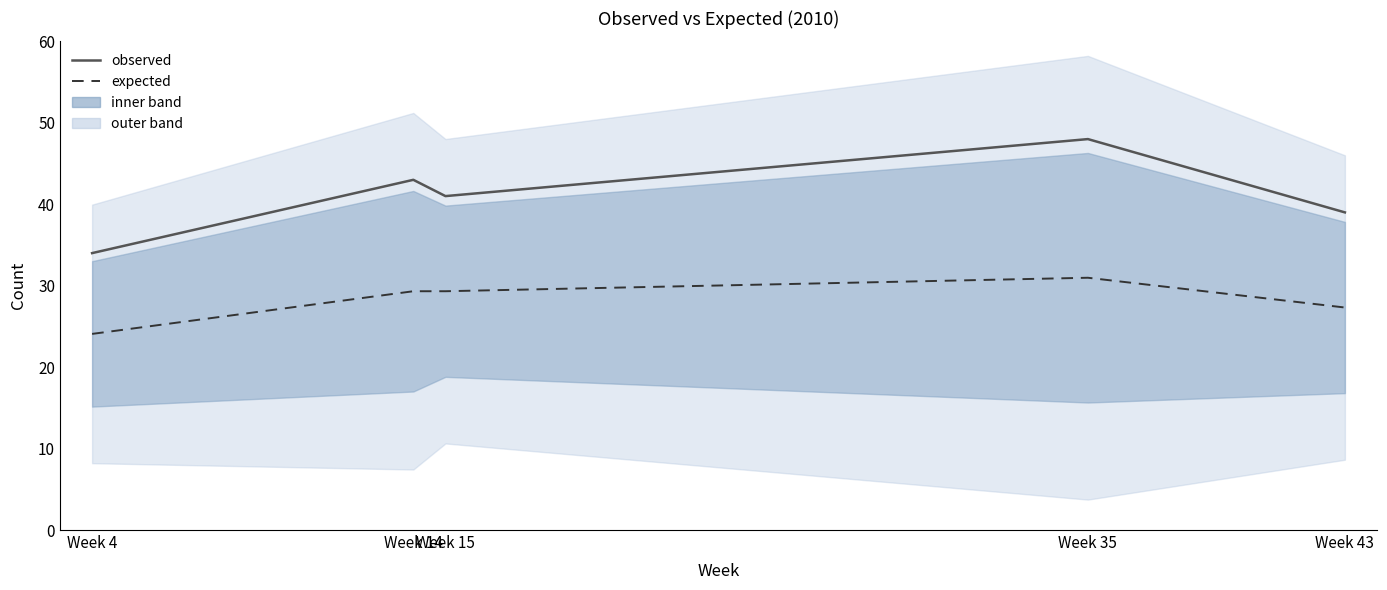

Reading right to left, list all the values displayed in this chart.

observed: Week 43=39.0	Week 35=48.0	Week 15=41.0	Week 14=43.0	Week 4=34.0
expected: Week 43=27.3	Week 35=31.0	Week 15=29.3	Week 14=29.3	Week 4=24.1